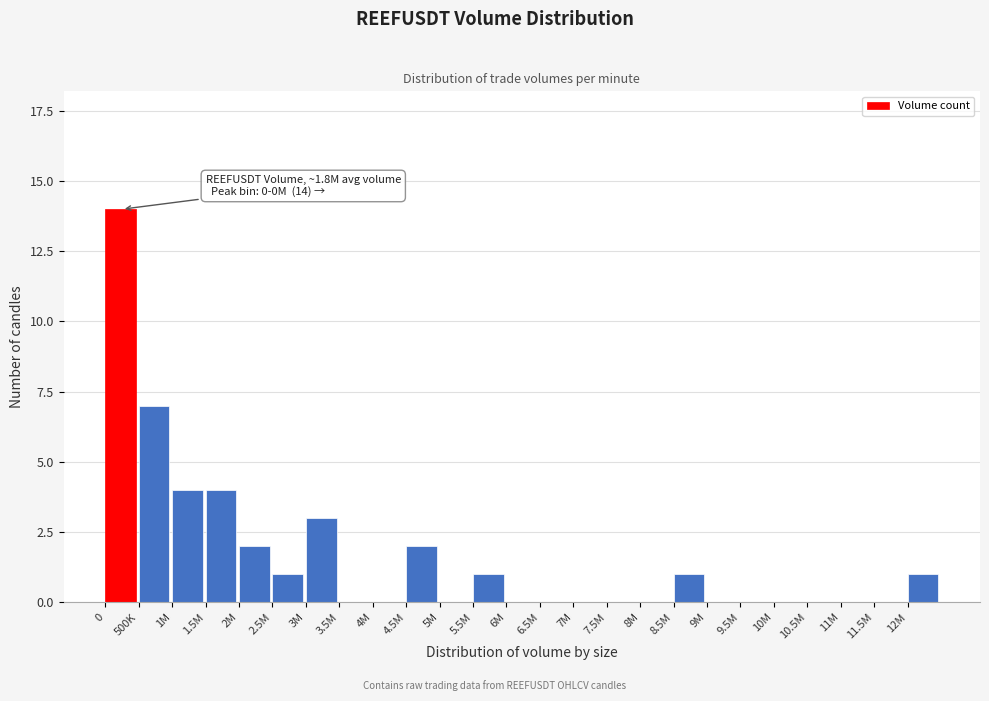

Reading left to right, transcribe all the data shown in this chart.

0=14	500K=7	1M=4	1.5M=4	2M=2	2.5M=1	3M=3	3.5M=0	4M=0	4.5M=2	5M=0	5.5M=1	6M=0	6.5M=0	7M=0	7.5M=0	8M=0	8.5M=1	9M=0	9.5M=0	10M=0	10.5M=0	11M=0	11.5M=0	12M=1